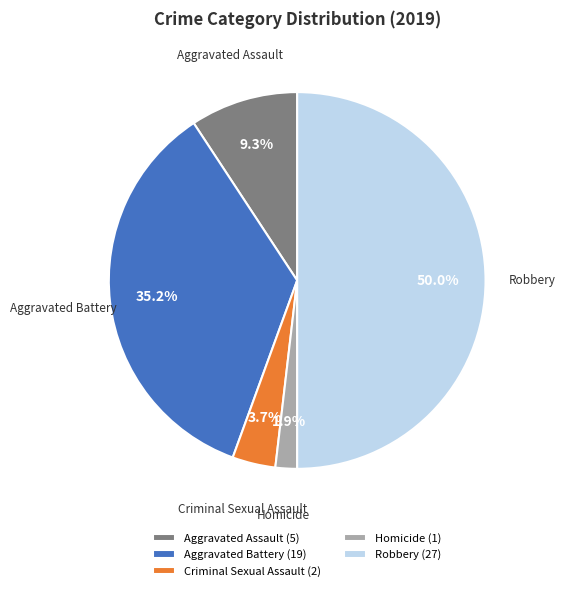

To the nearest percent, what is the difference between the Aggravated Assault and Aggravated Battery slice percentages?

26%